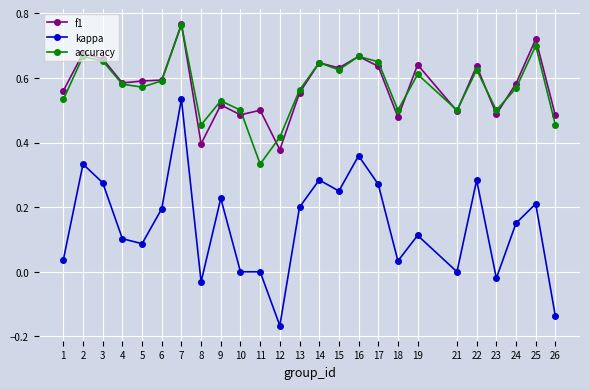

True or false: kappa and f1 intersect in this chart.

False